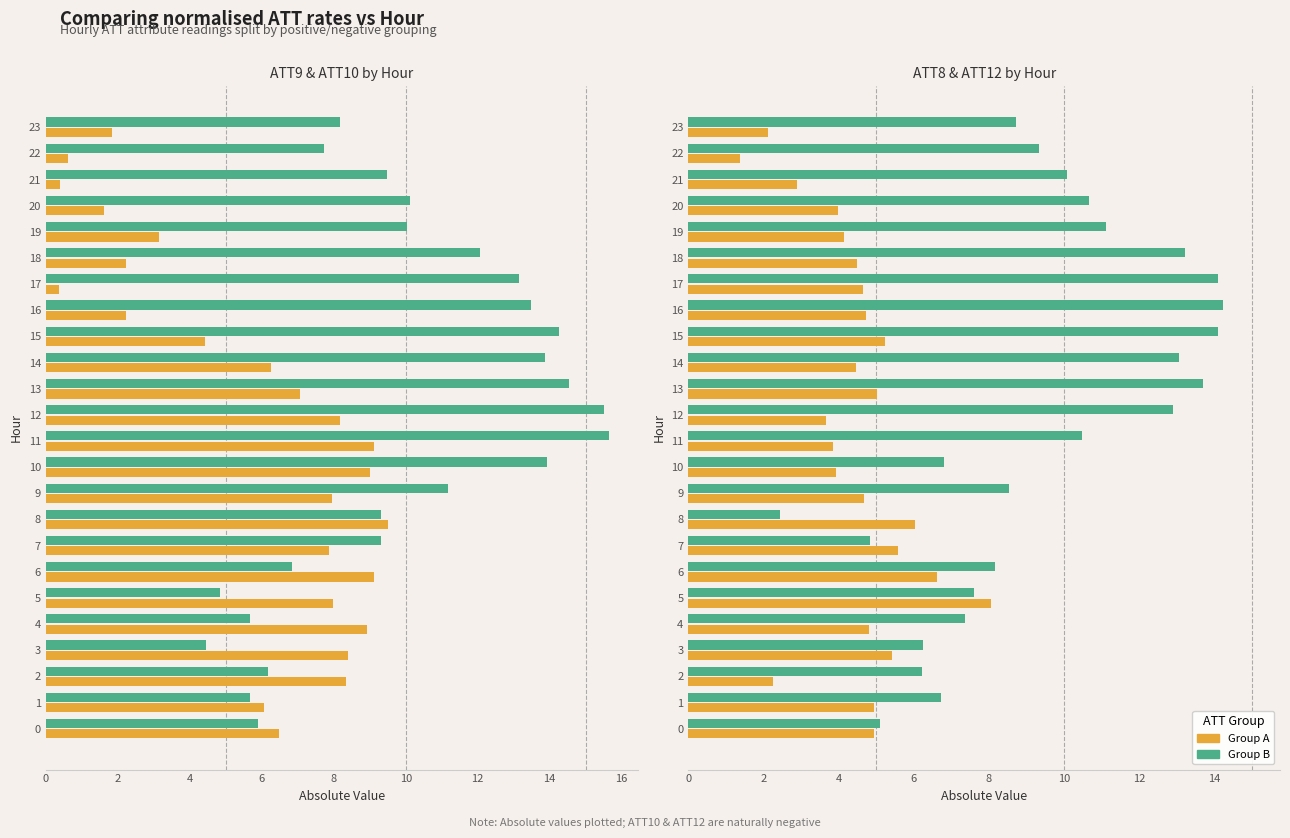

What is the average value of the Group B (ATT12) series?

9.4